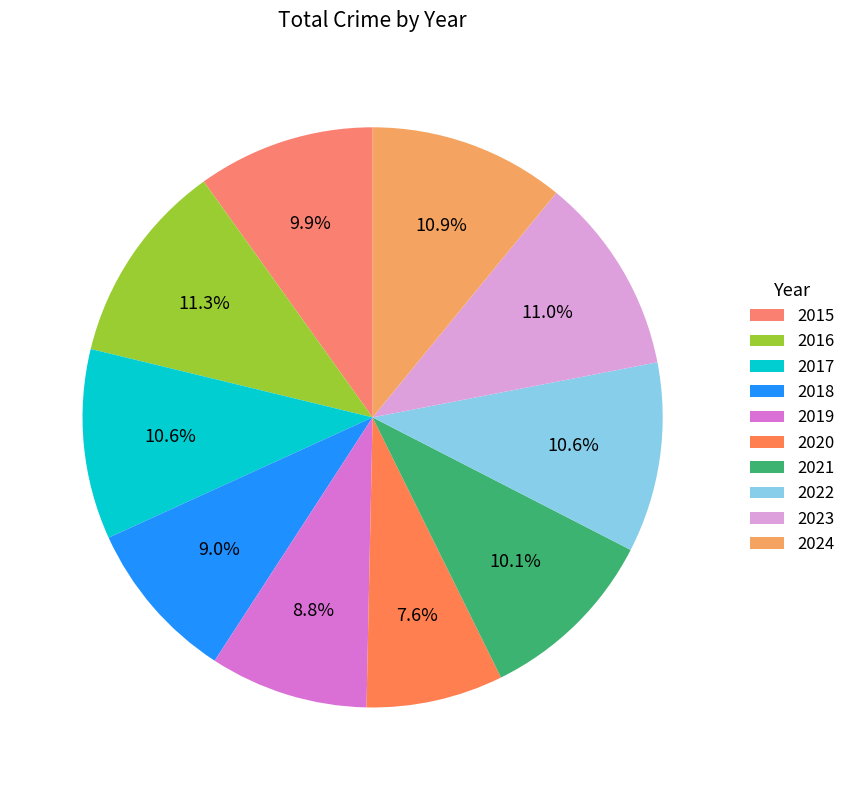

What is the change in value from 2016 to 2020?

-198